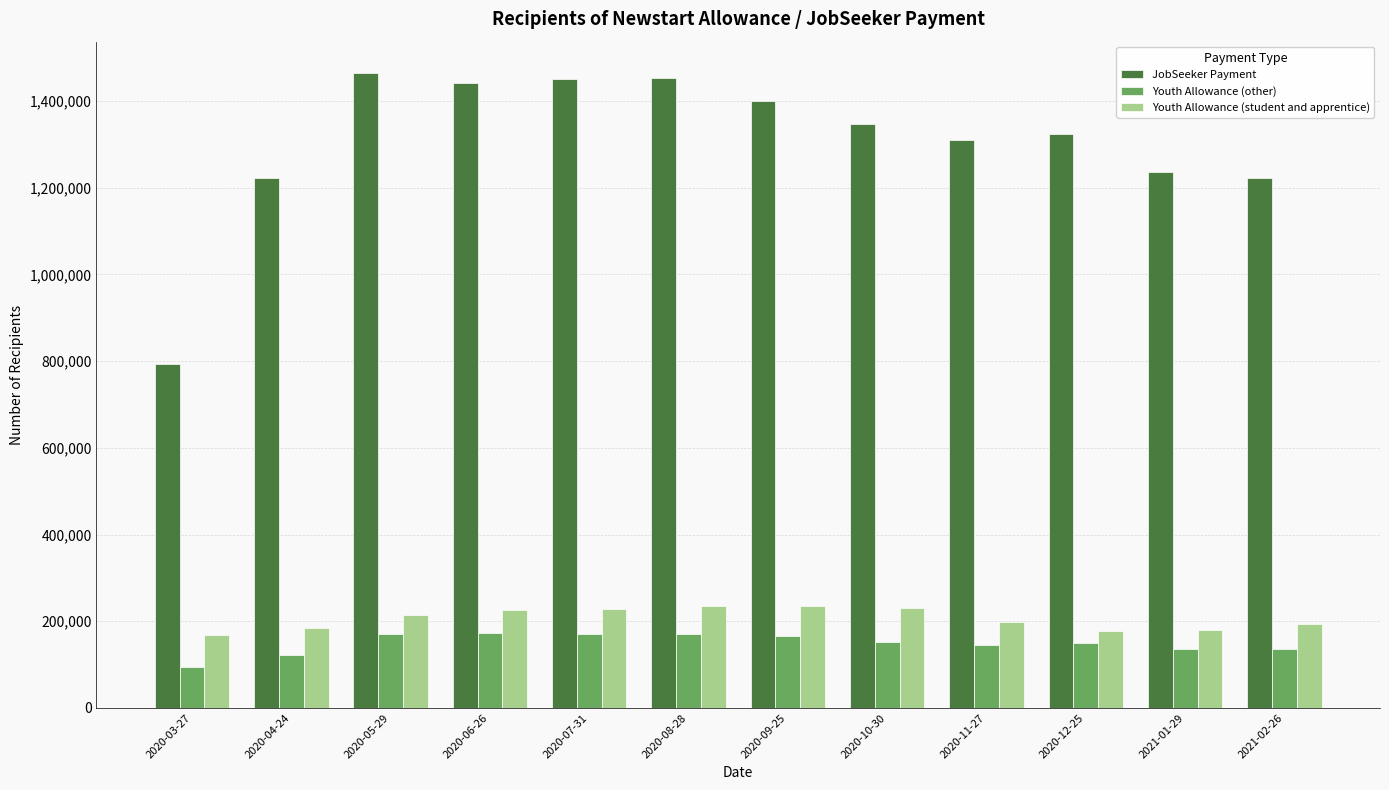

What is the label of the 1st bar from the left?

2020-03-27